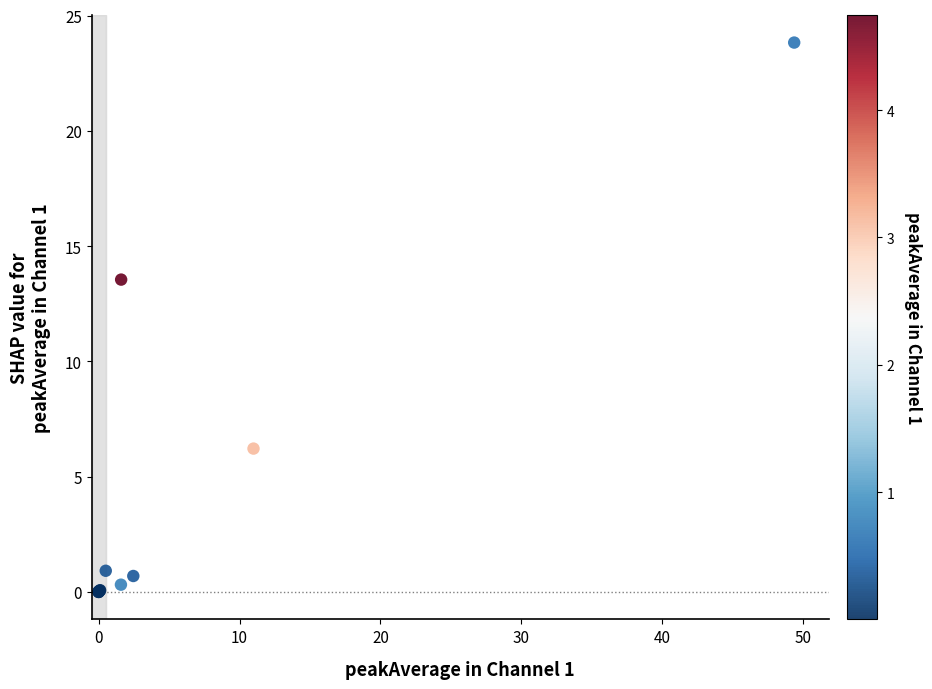

What Y value in the scatter plot is closest to 11?

13.5